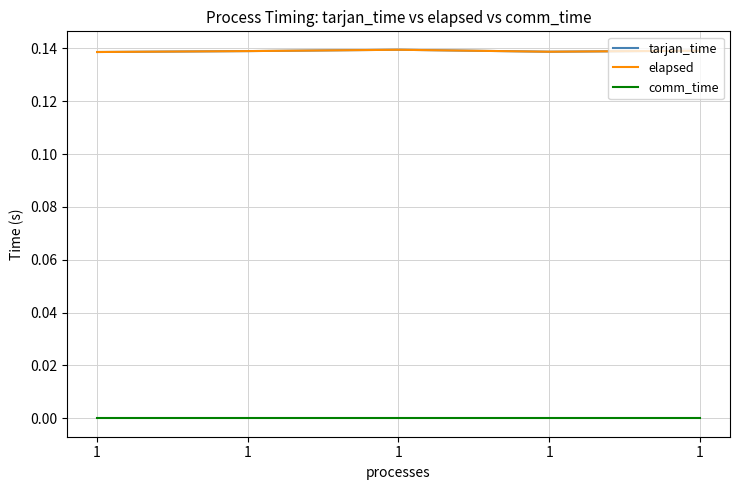

In elapsed, how many points are lower than both neighbors (excluding endpoints)?

1